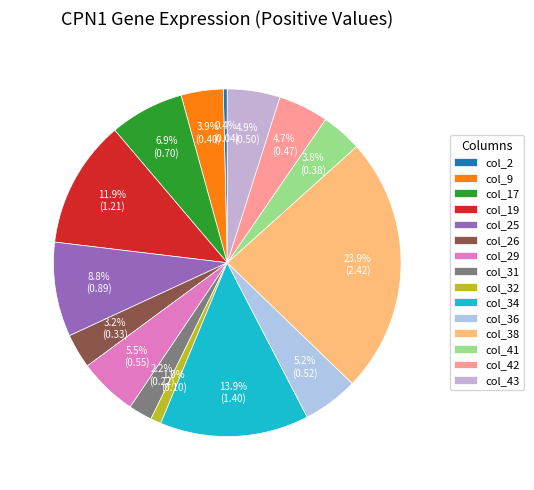

Which category has the biggest portion of the pie?

col_38